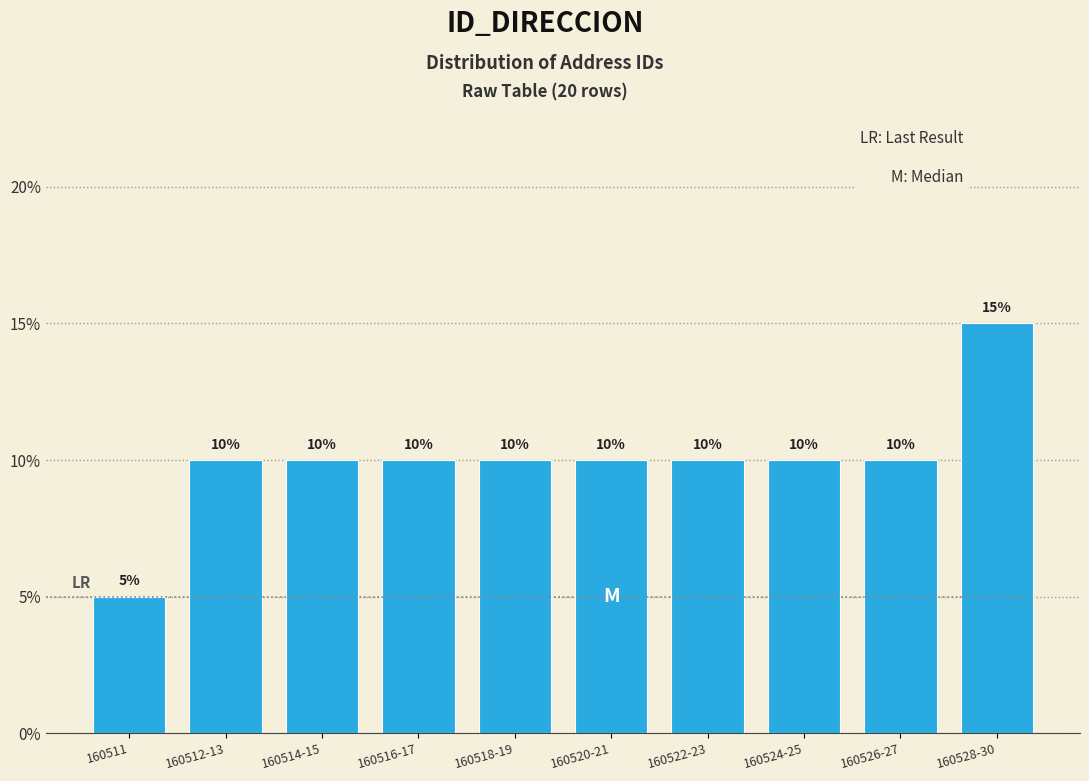

Reading left to right, transcribe all the data shown in this chart.

160511=5	160512-13=10	160514-15=10	160516-17=10	160518-19=10	160520-21=10	160522-23=10	160524-25=10	160526-27=10	160528-30=15